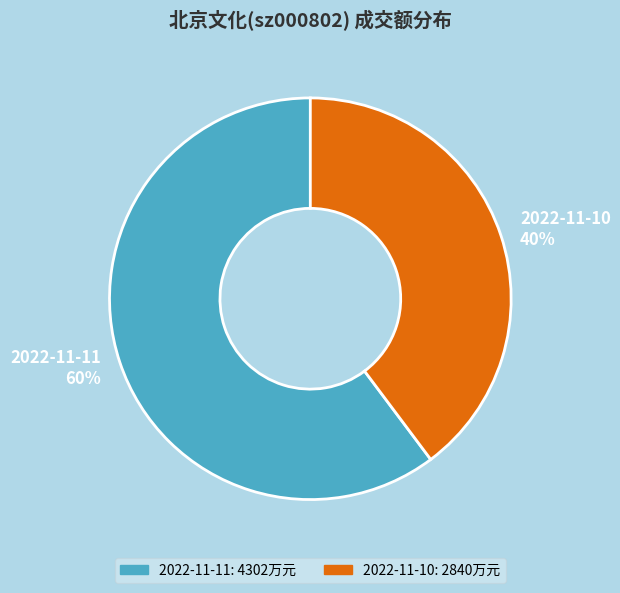

To the nearest percent, what percentage of the pie is 2022-11-10?

40%